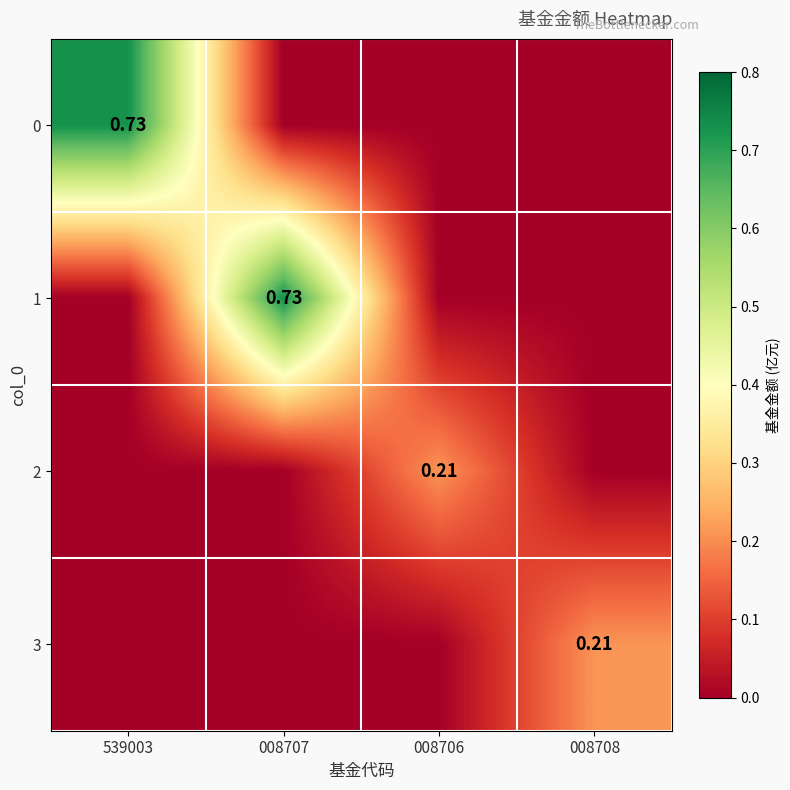

What is the total value across all series at 539003?

0.7